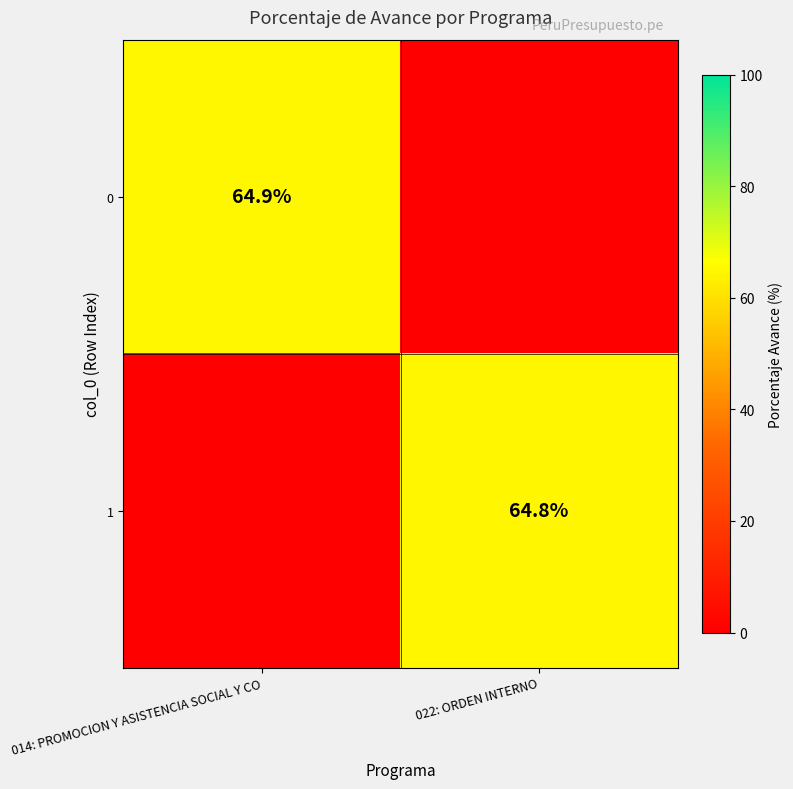

The value of 0 at 014: PROMOCION Y ASISTENCIA SOCIAL Y CO is 115.2. True or false?

False